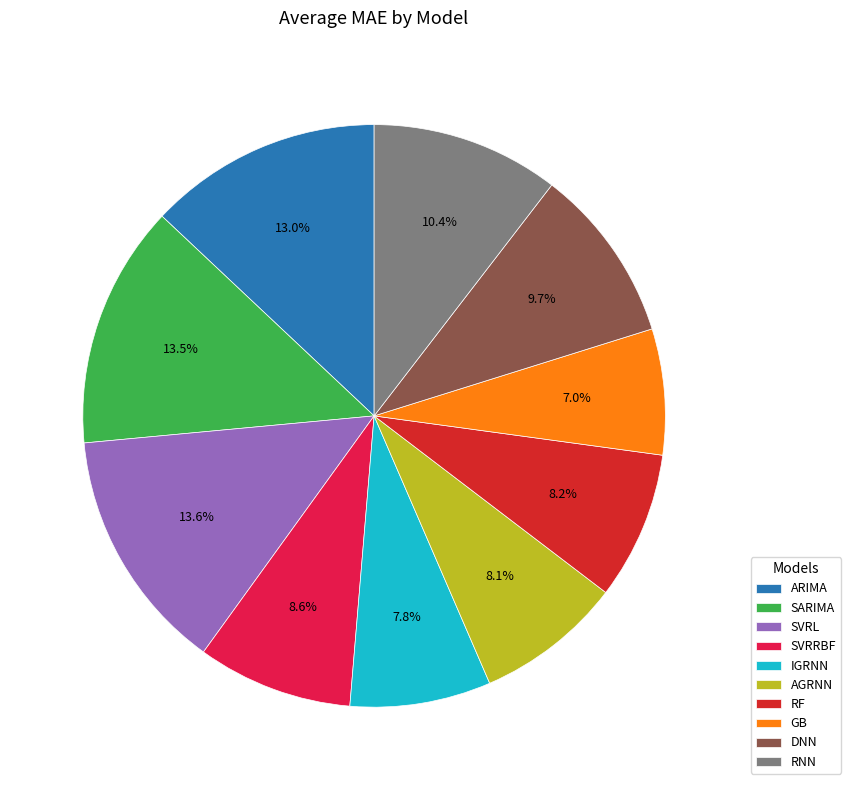

How many slices are in this pie chart?

10